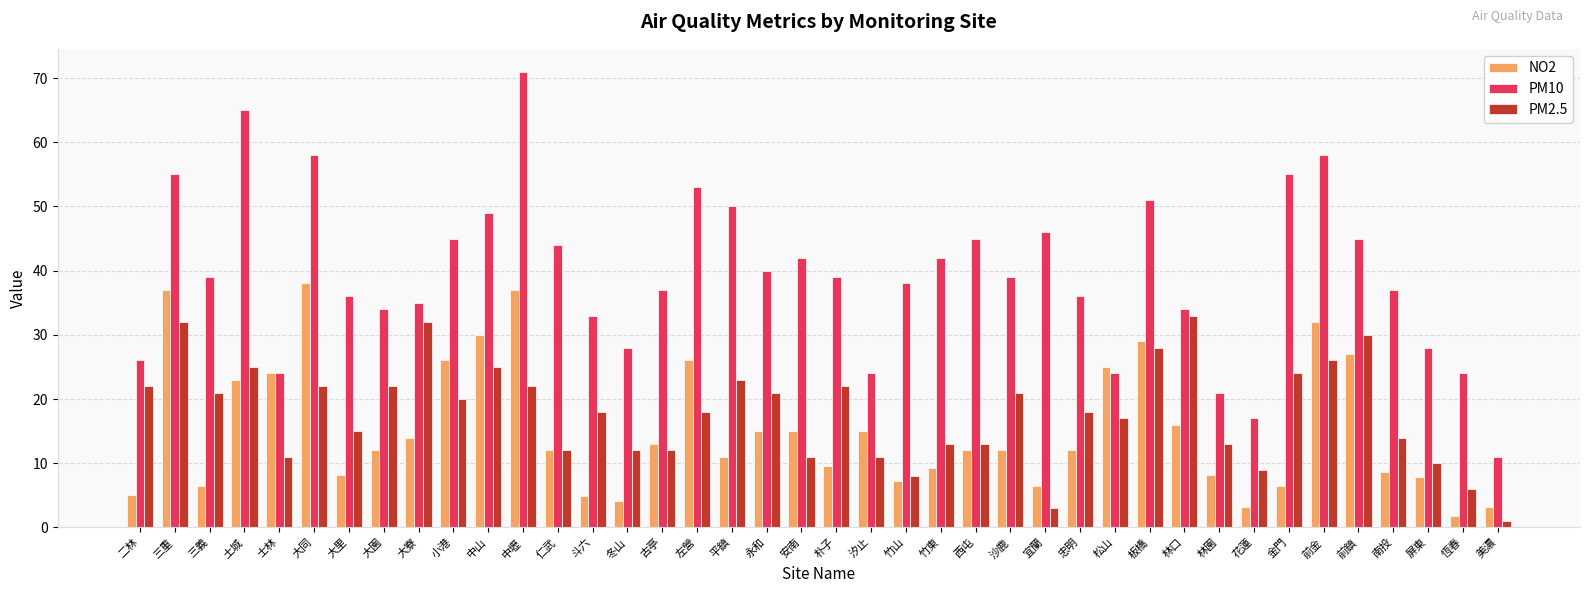

Rank the series by their maximum value, from lowest to highest.

PM2.5, NO2, PM10